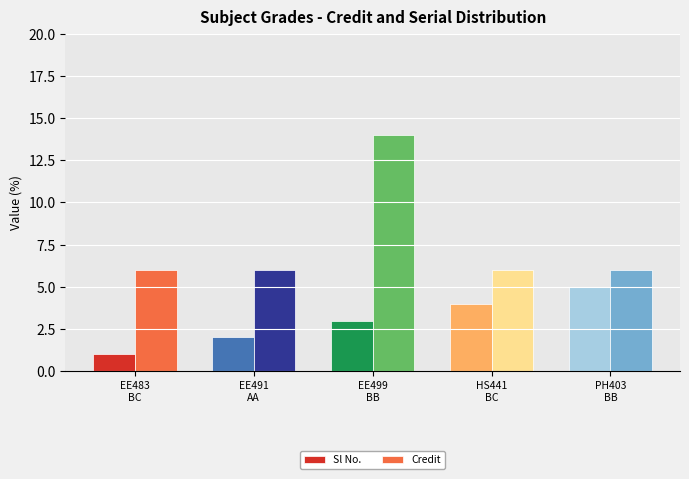

Which series has the largest total across all categories?

Credit